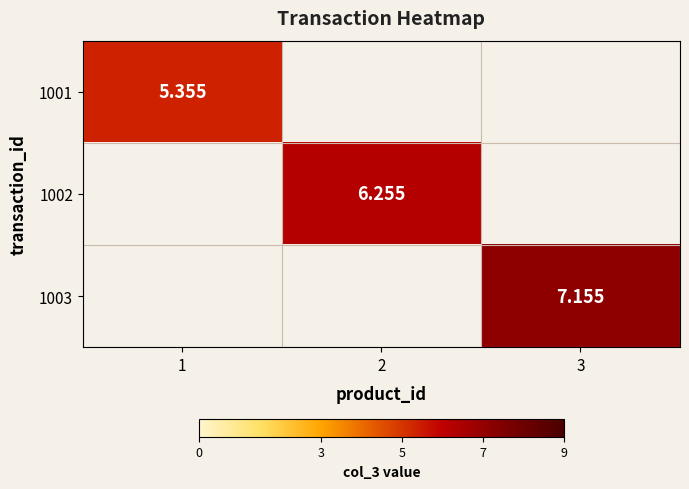

List the labels in order of 1003 value, smallest first.

1, 2, 3